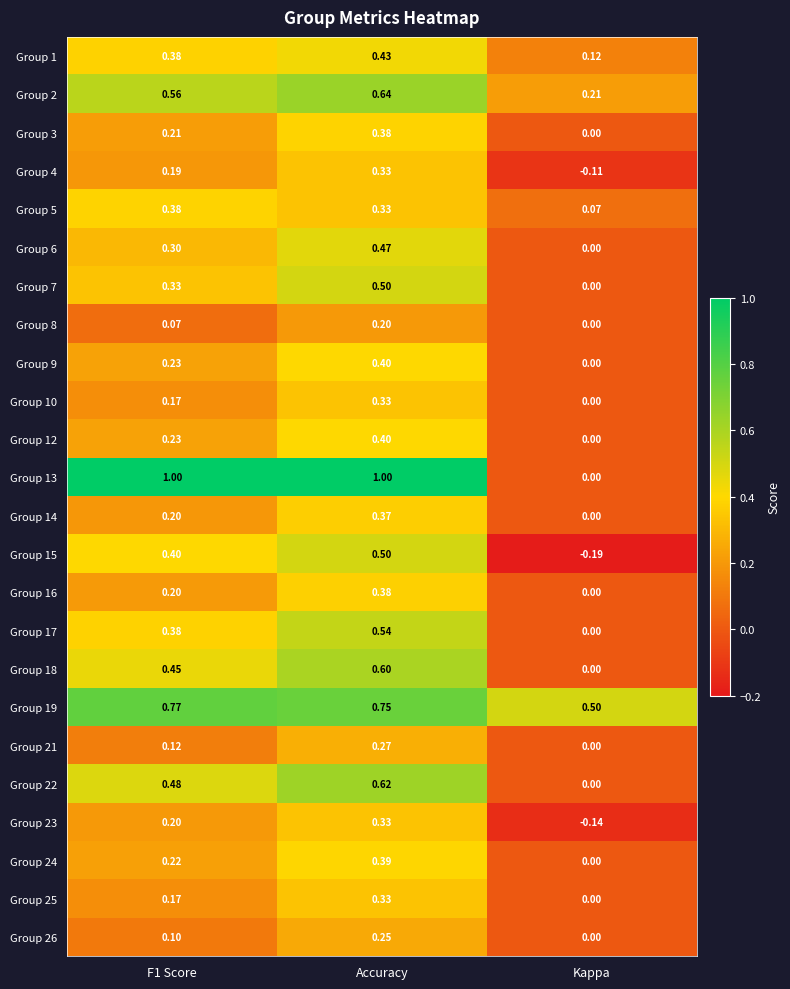

How many categories are shown in the chart?

3